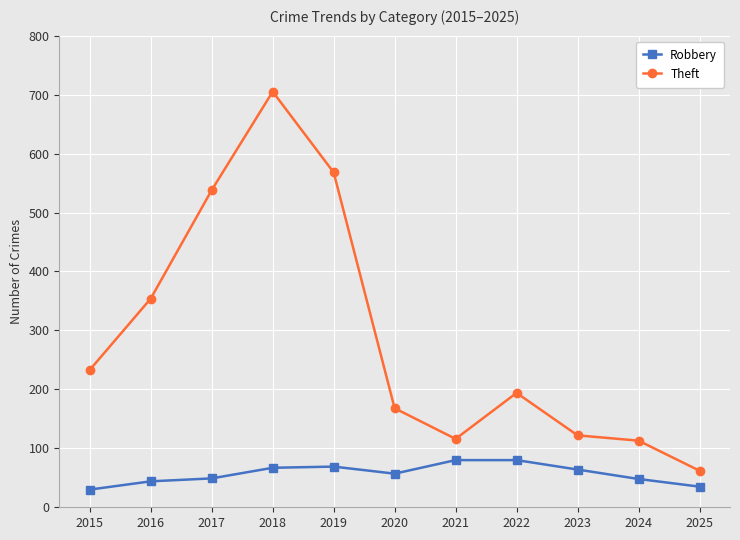

What is the greatest value displayed?

705